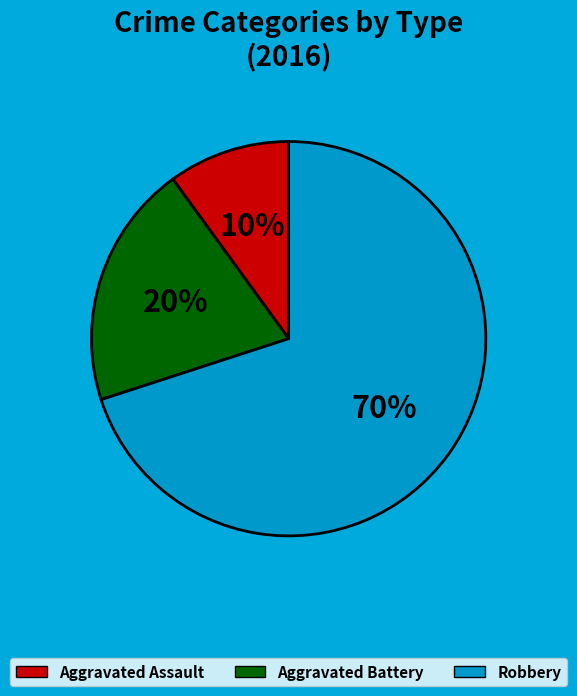

To the nearest percent, what is the combined percentage of Aggravated Assault and Aggravated Battery?

30%